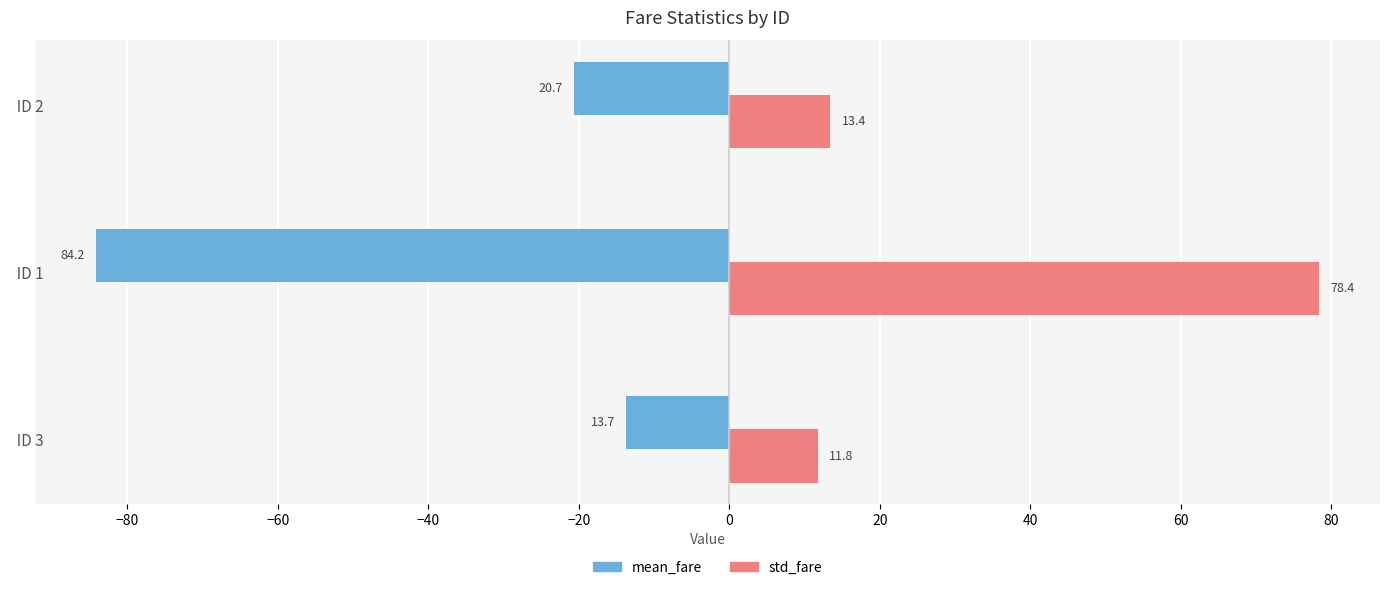

What is the sum of all mean_fare values?

-118.5